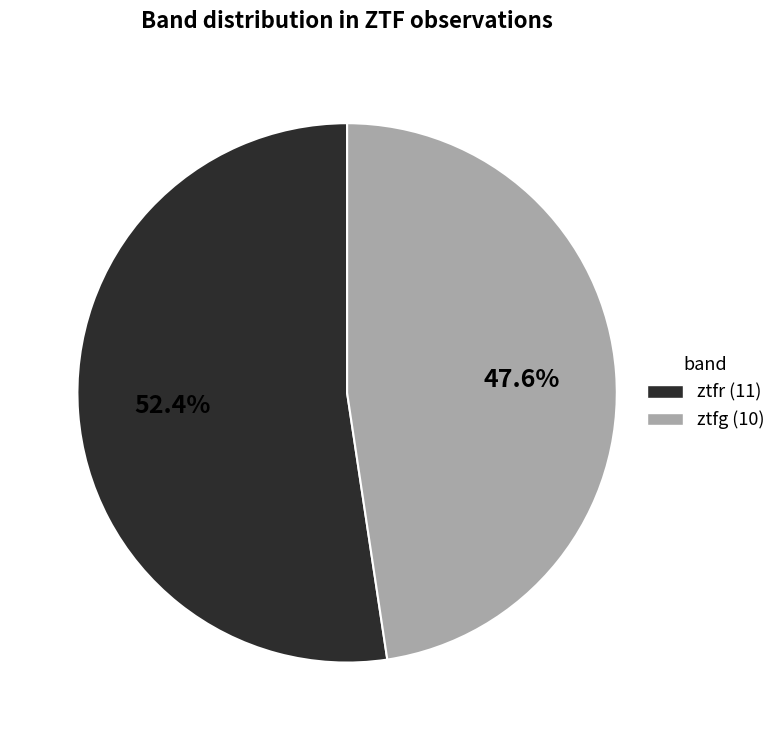

Does any single category account for the majority?

Yes